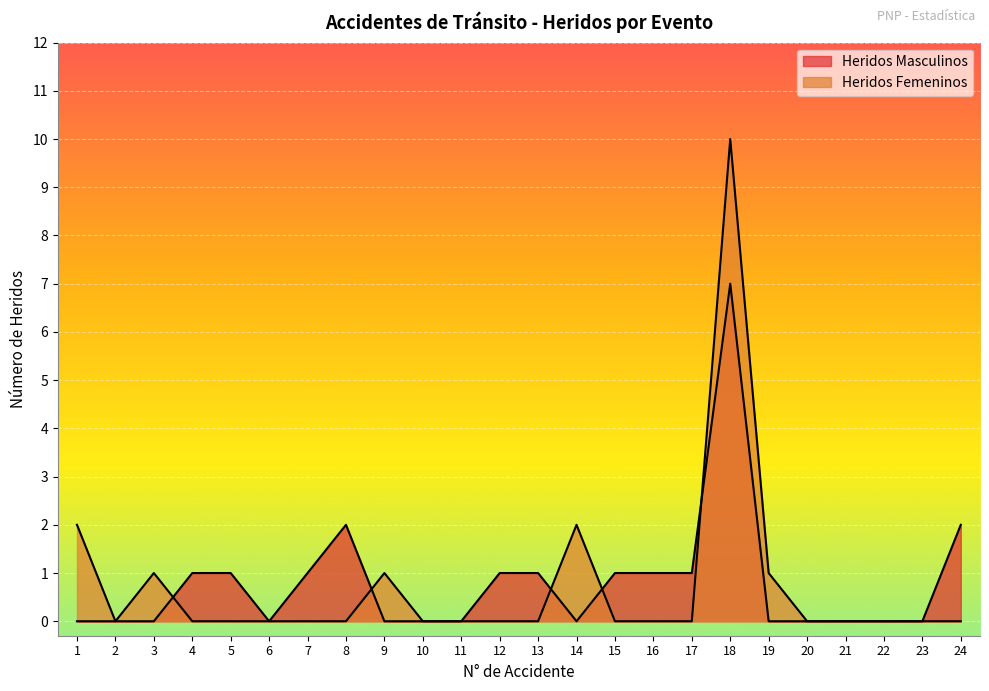

What is the highest value of the Heridos Masculinos series?

7